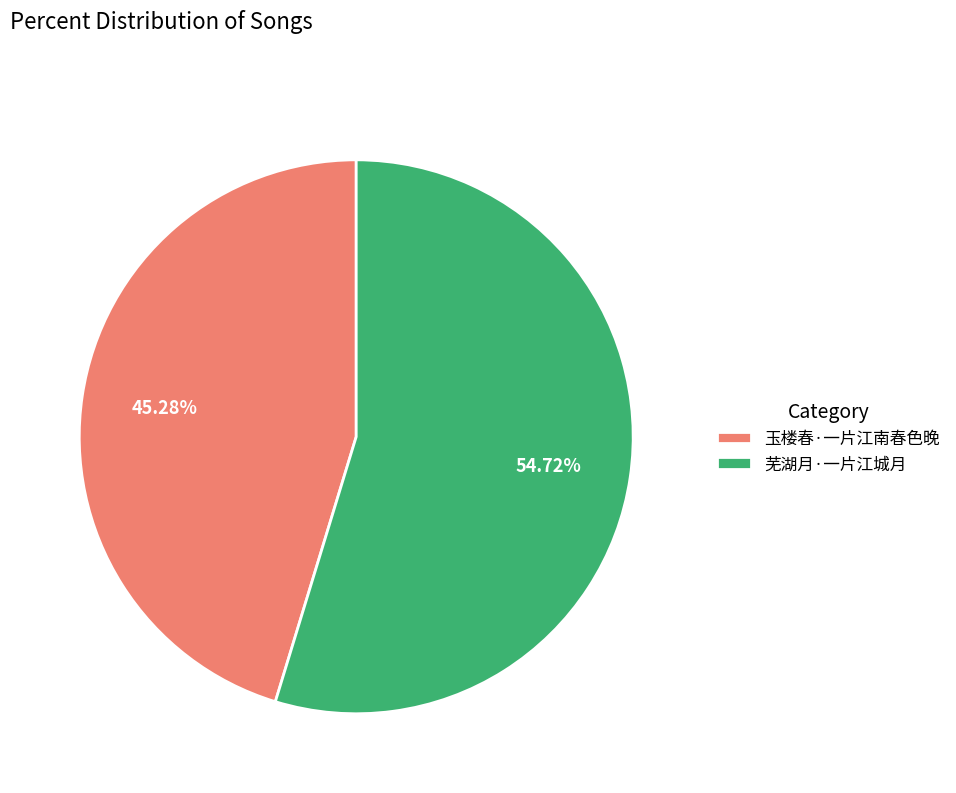

To the nearest percent, what is the difference between the largest and smallest slice percentages?

9%